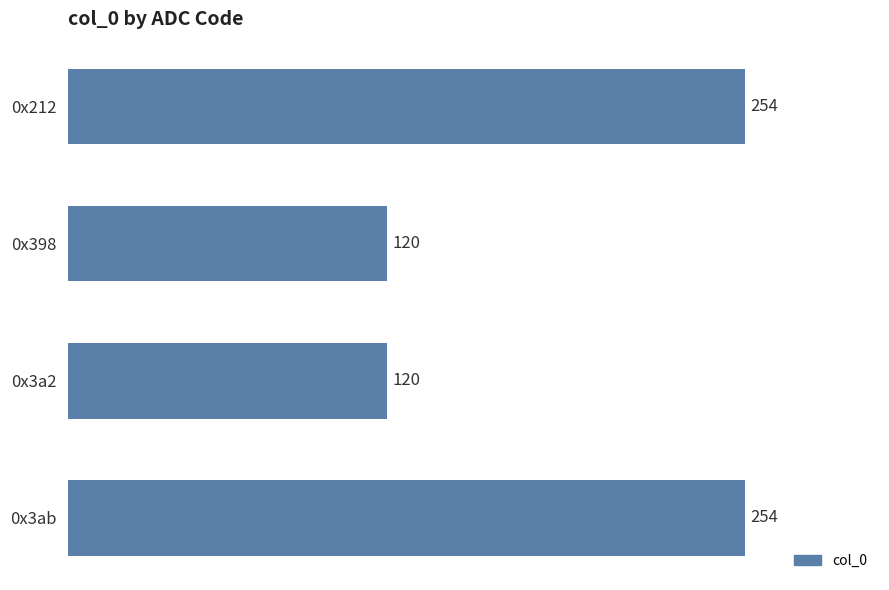

The value at 0x3a2 is 120. True or false?

True